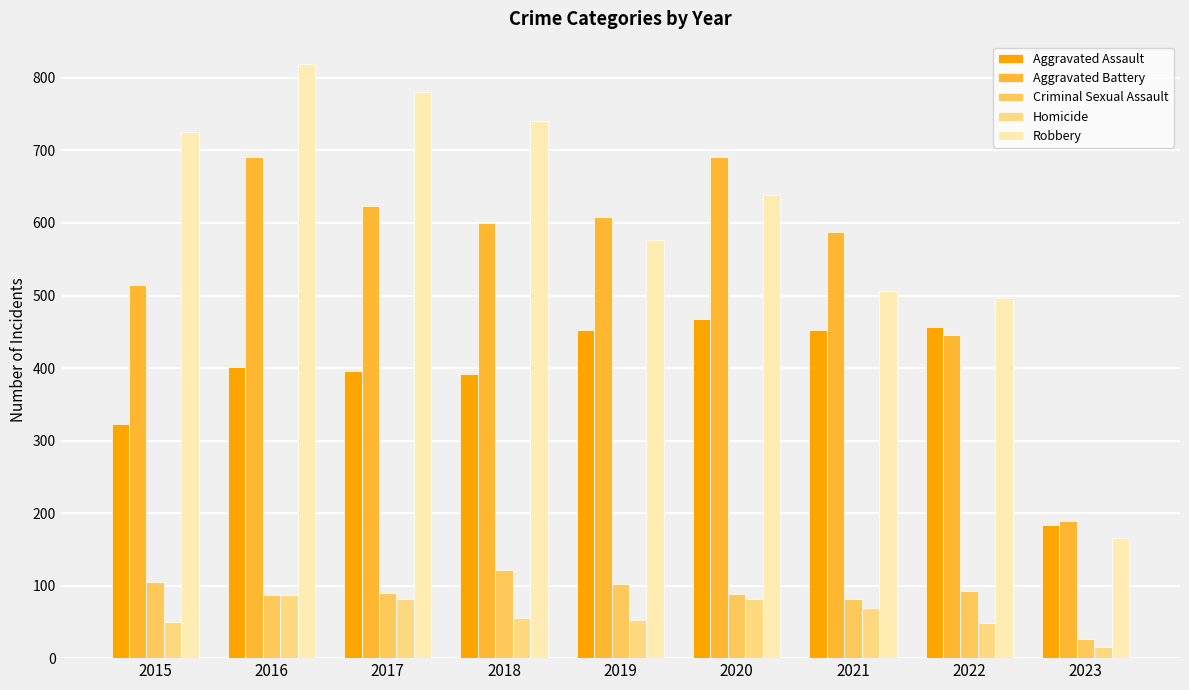

What is the difference between the highest and lowest values at 2022?

449